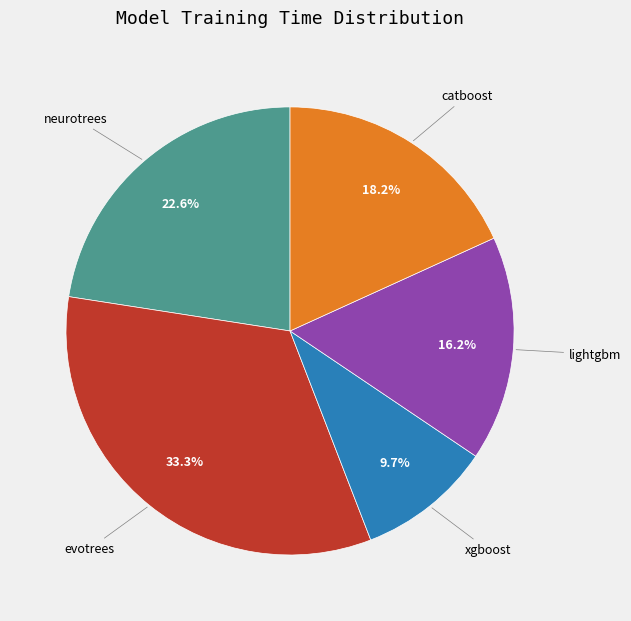

Is there any slice that represents more than half of the pie?

No